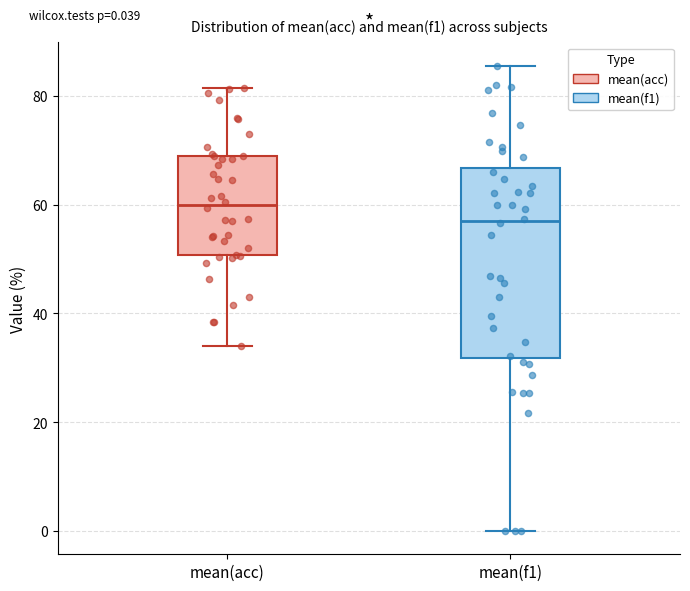

Which box has the highest median line?

mean(acc)